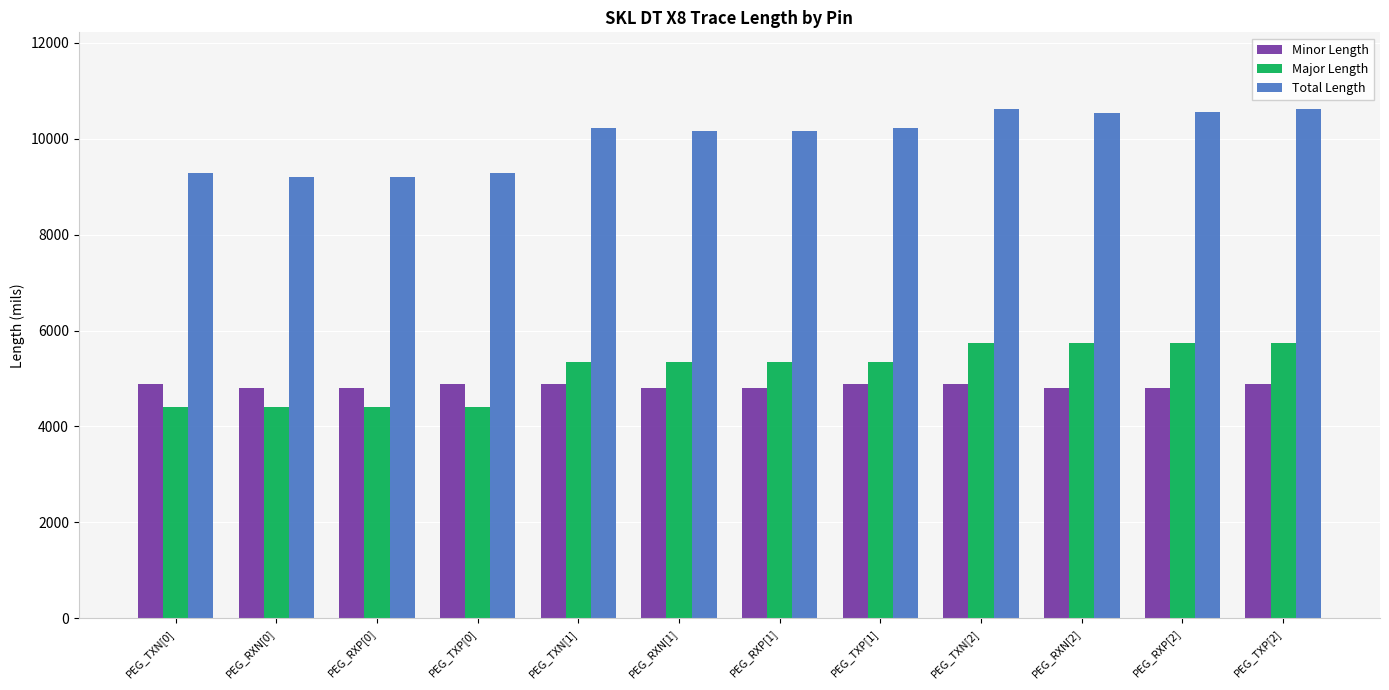

Which series changed the most between PEG_RXP[0] and PEG_TXN[2]?

Total Length